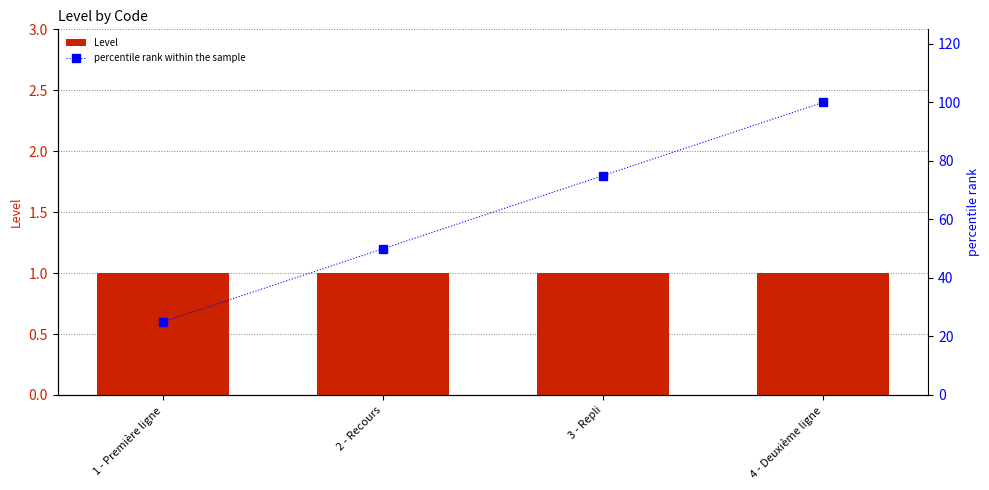

Between 4 - Deuxième ligne and 3 - Repli, which is larger?

4 - Deuxième ligne